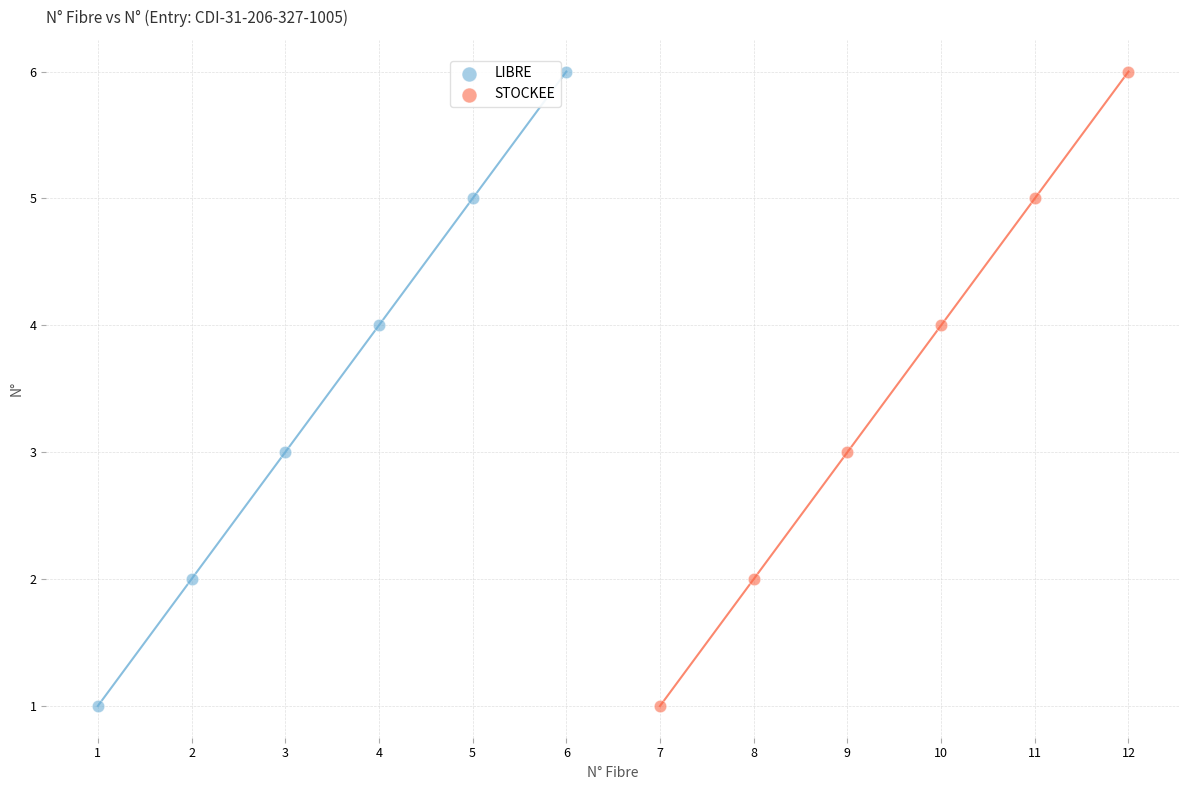

What are all the series names shown in the legend?

LIBRE, STOCKEE